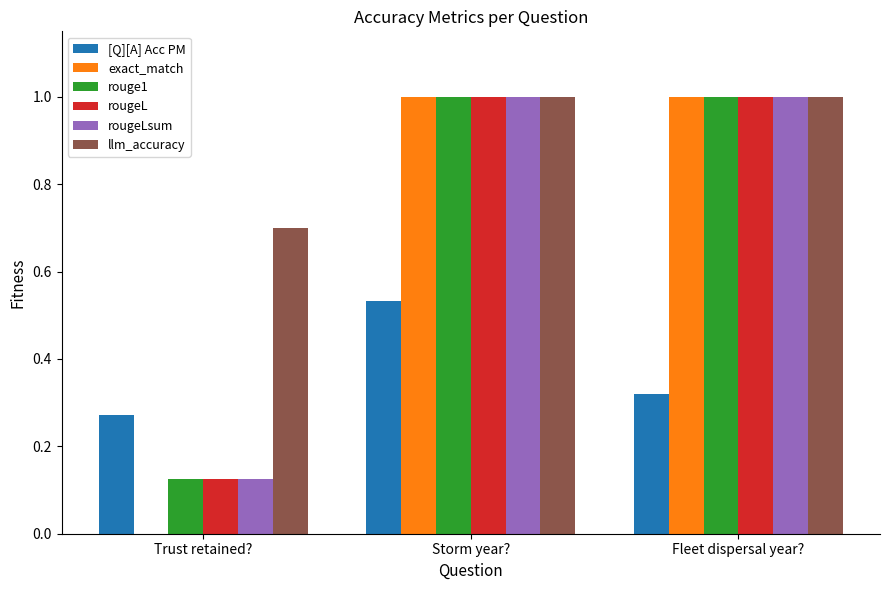

What is the greatest value displayed?

1.0